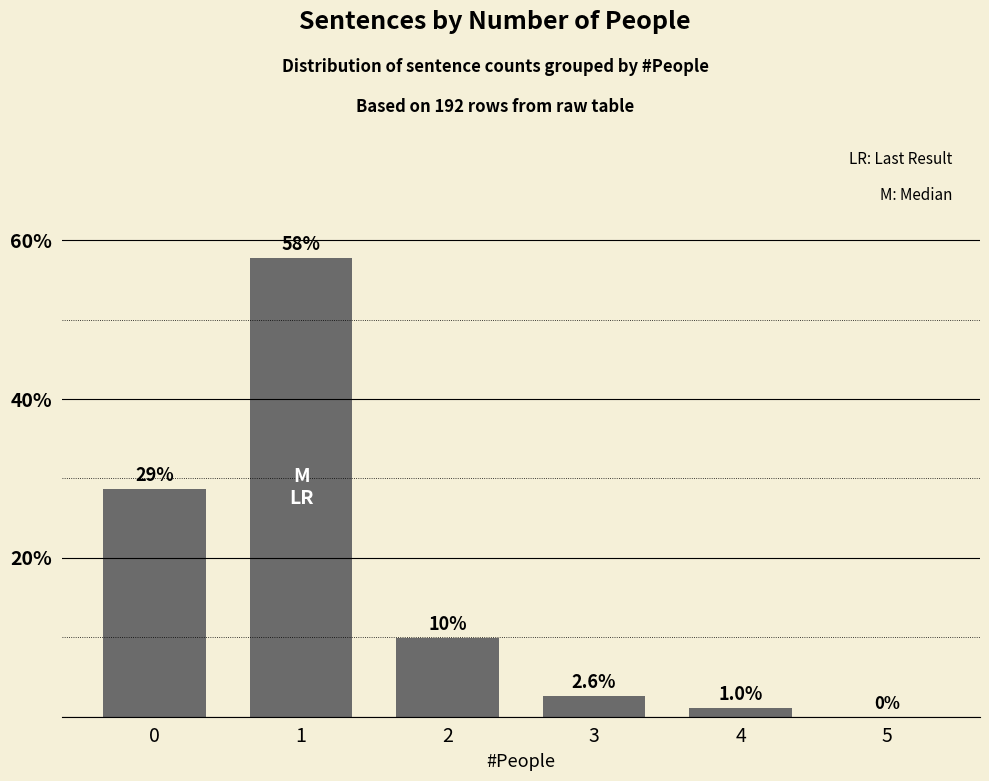

The value at 5 is 35.3. True or false?

False